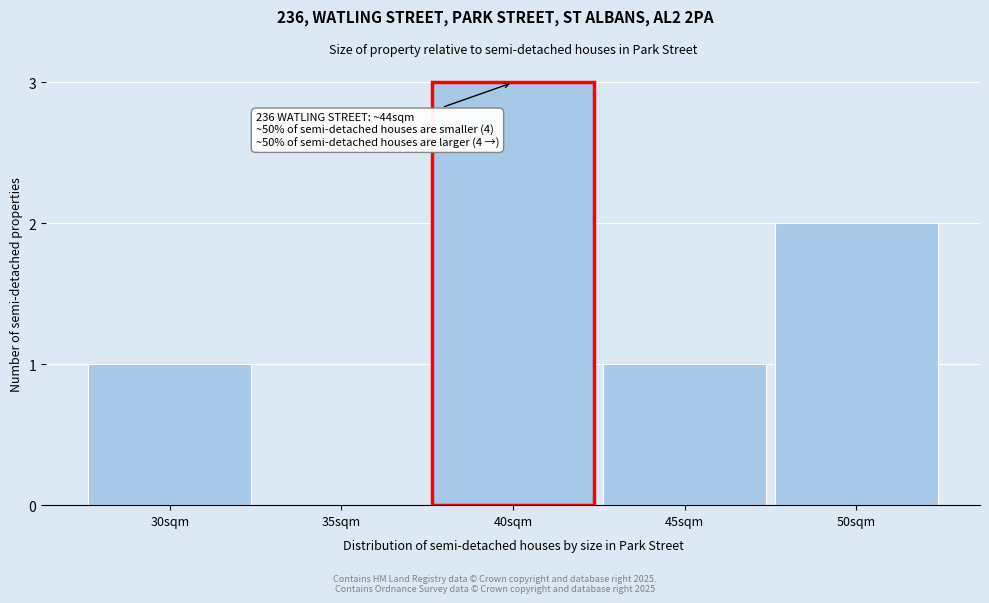

Reading left to right, what are all the values shown in this chart?

30sqm=1	35sqm=0	40sqm=3	45sqm=1	50sqm=2